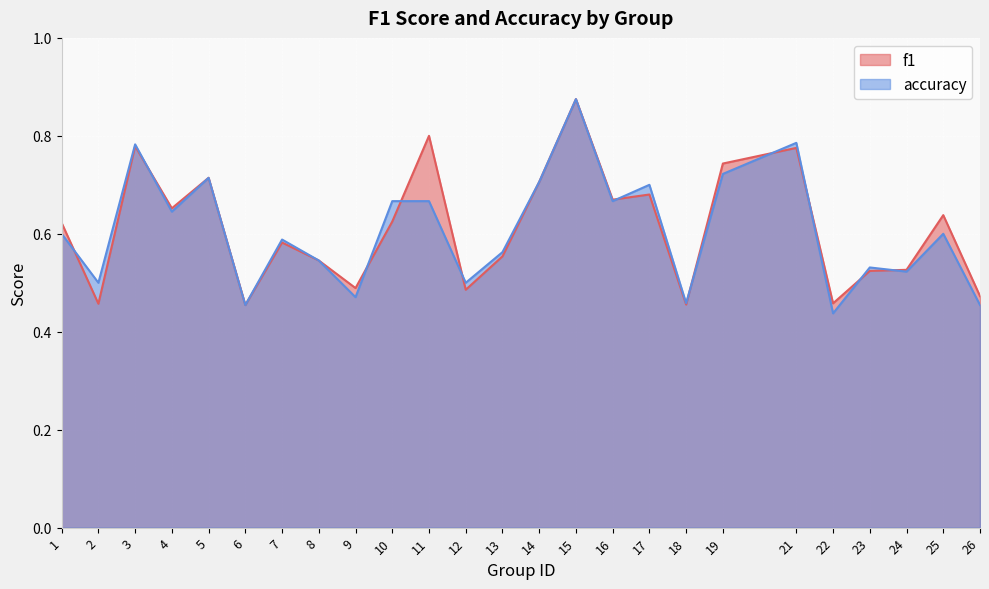

Where do f1 and accuracy first cross each other?

1 and 2